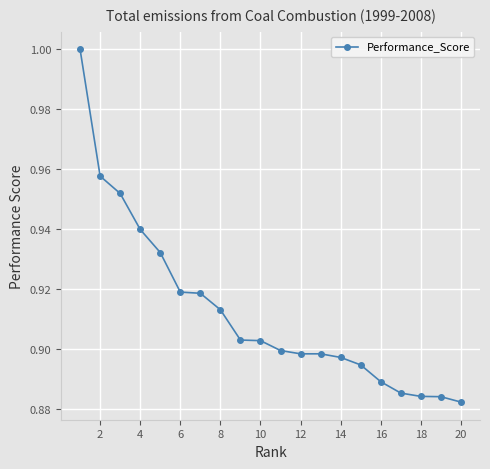

Does the chart have visible grid lines?

Yes